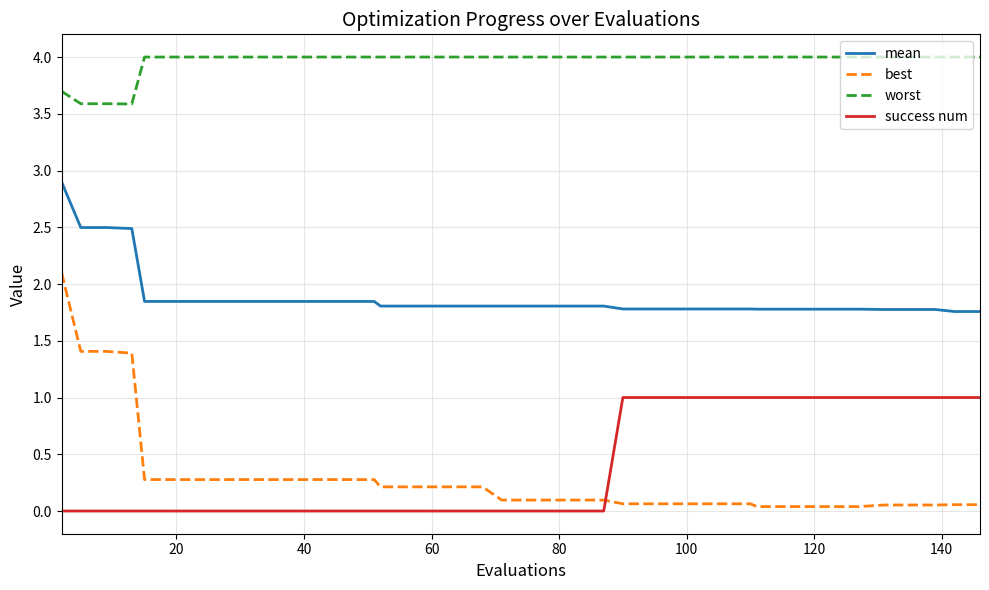

What are all the series names shown in the legend?

mean, best, worst, success num